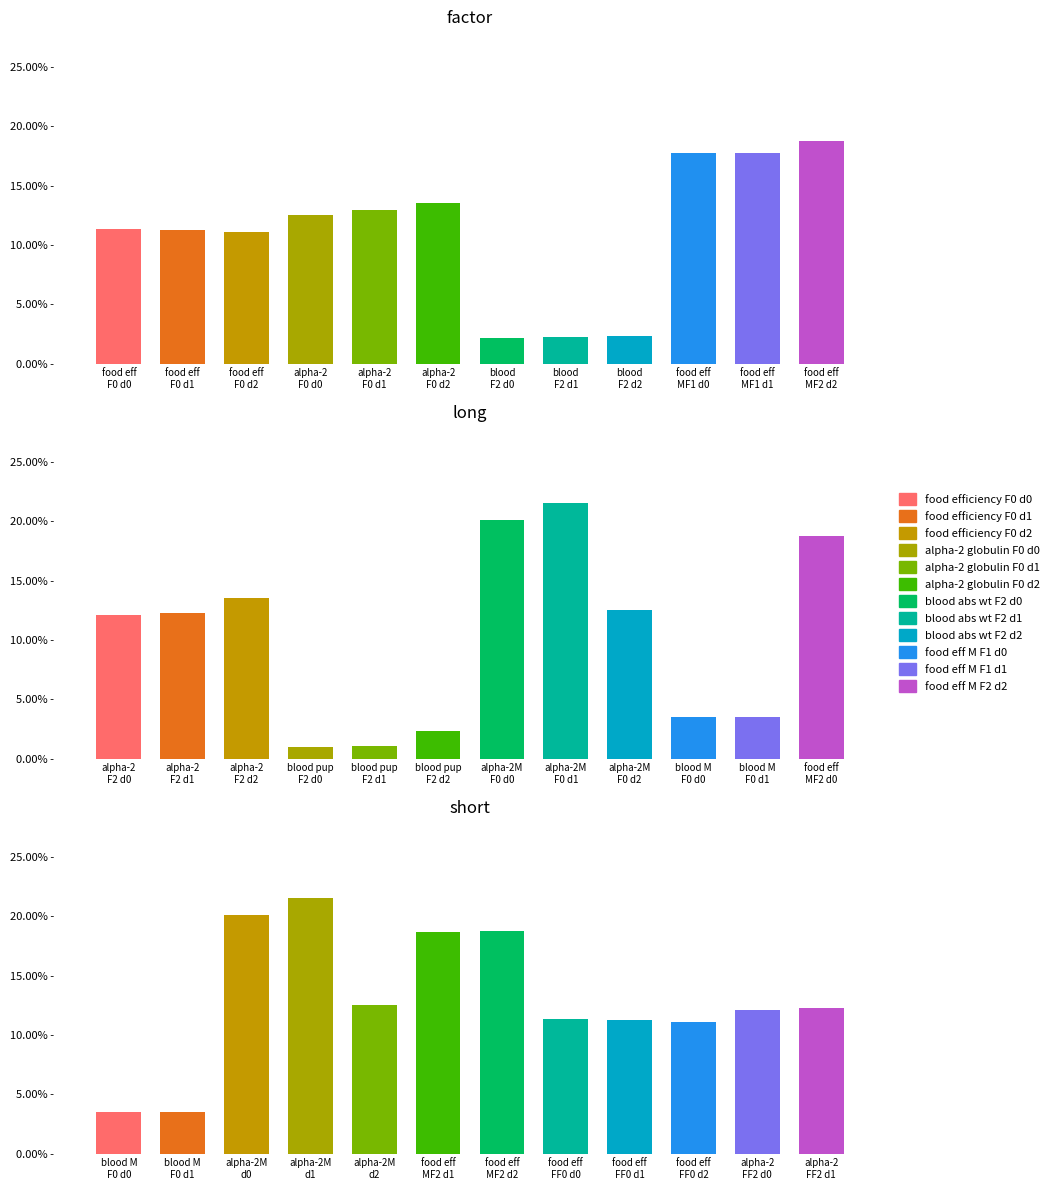

What is the difference between the maximum and minimum values in the food efficiency series?

0.2